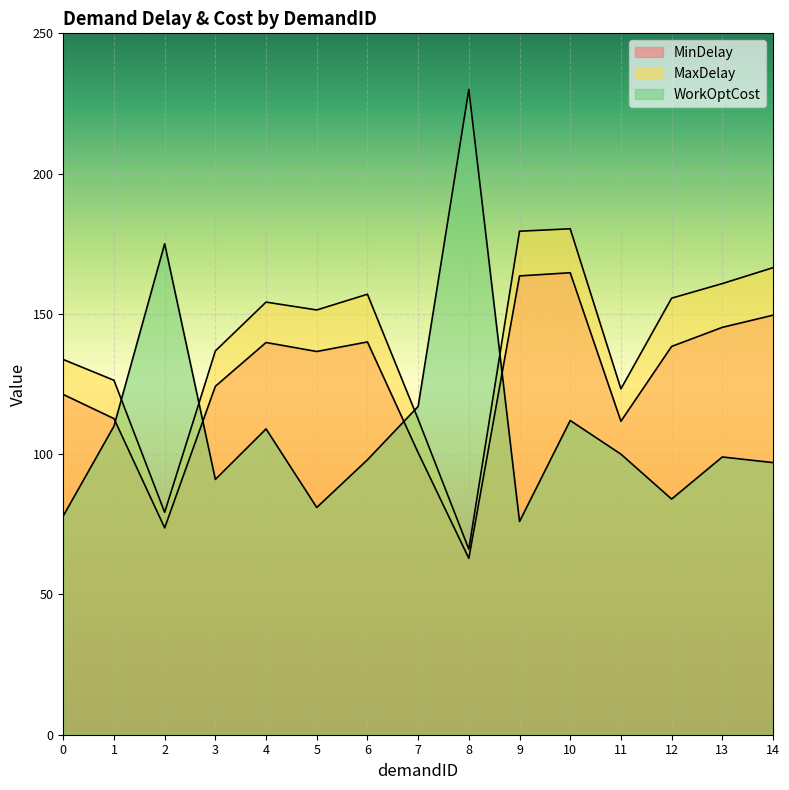

The value of MaxDelay at 6 is 248.4. True or false?

False